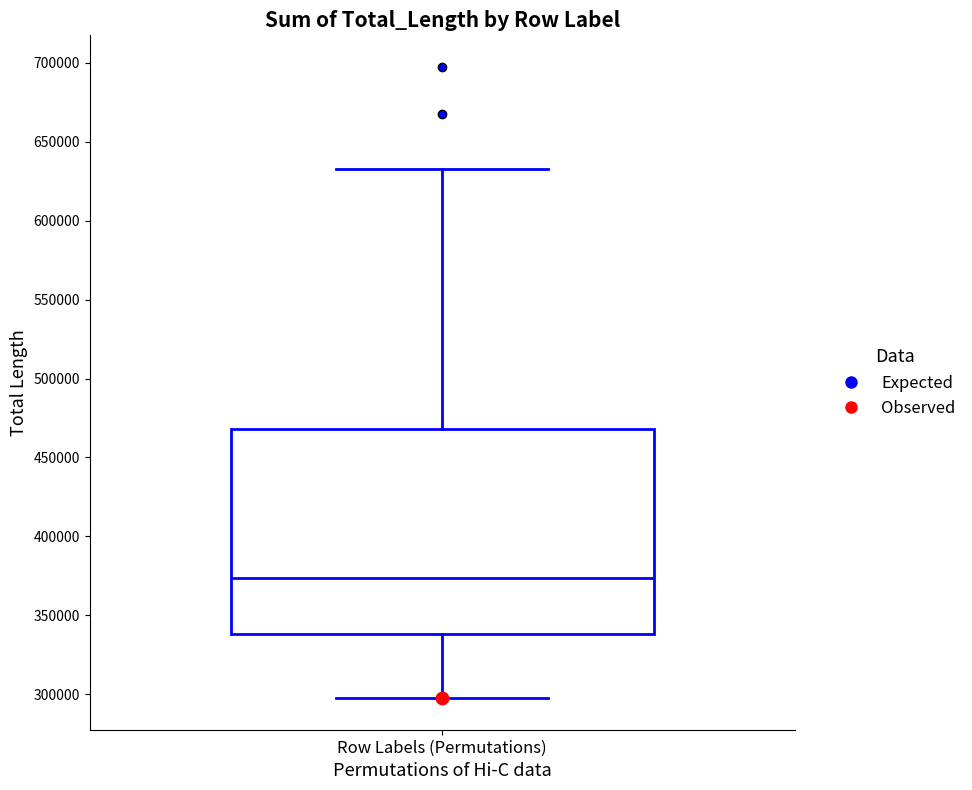

Read this box plot against the y-axis: the position of the median line, the range covered by the box, and the ends of both whiskers. The values are not printed on the chart, so give them approximately, as read against the axis.

median 375000, box 340000 to 470000, whiskers 300000 to 635000